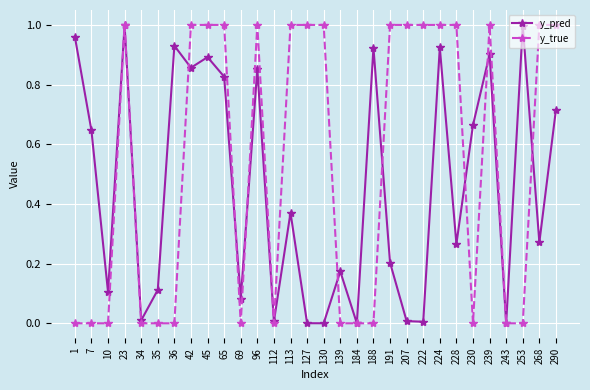

At 7, list the series in order from largest to smallest.

y_pred, y_true